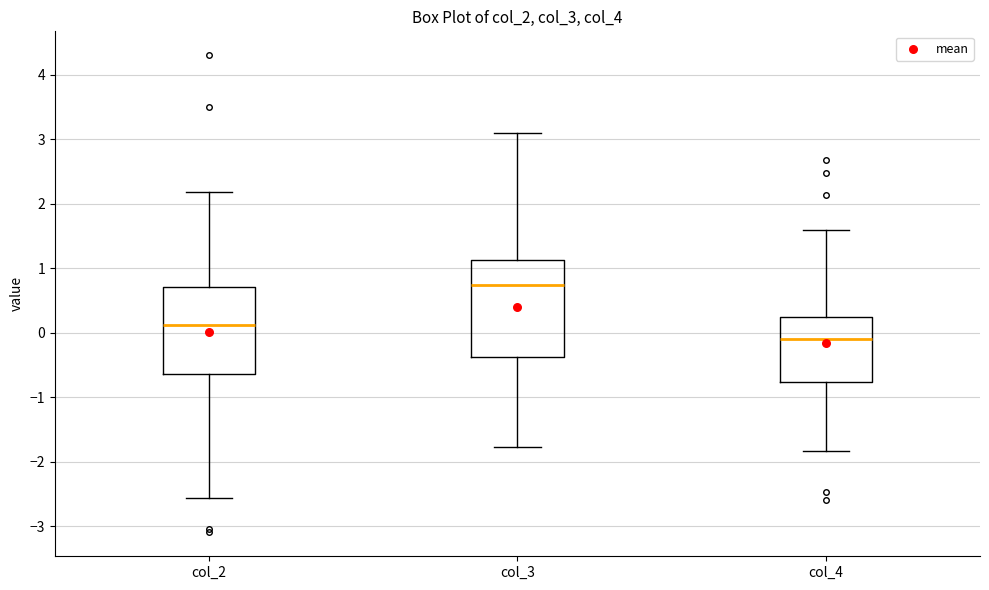

Comparing the boxes themselves (not the whiskers), which one is the tallest?

col_3